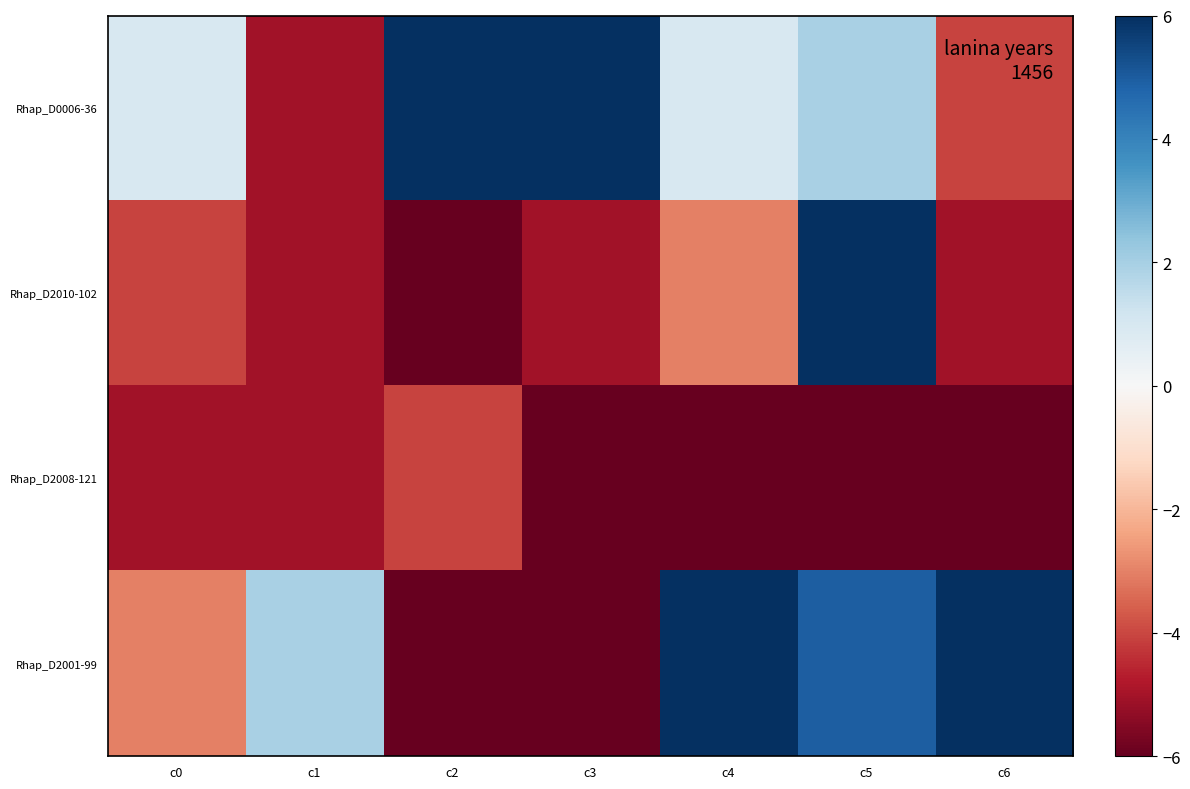

At how many categories does at least one series exceed 21?

1